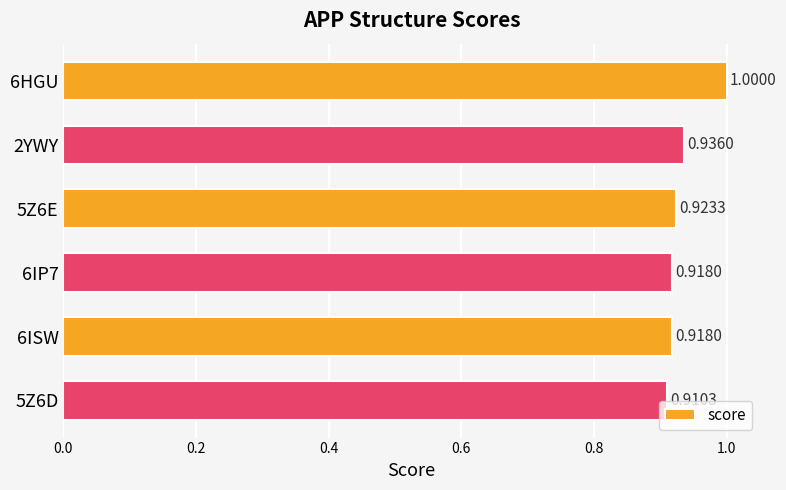

What is the sum of the values at 5Z6E and 6ISW?

1.8